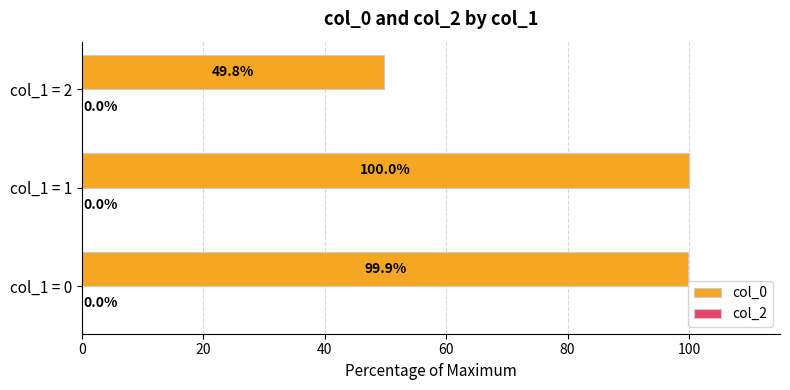

How many categories are shown in the chart?

3